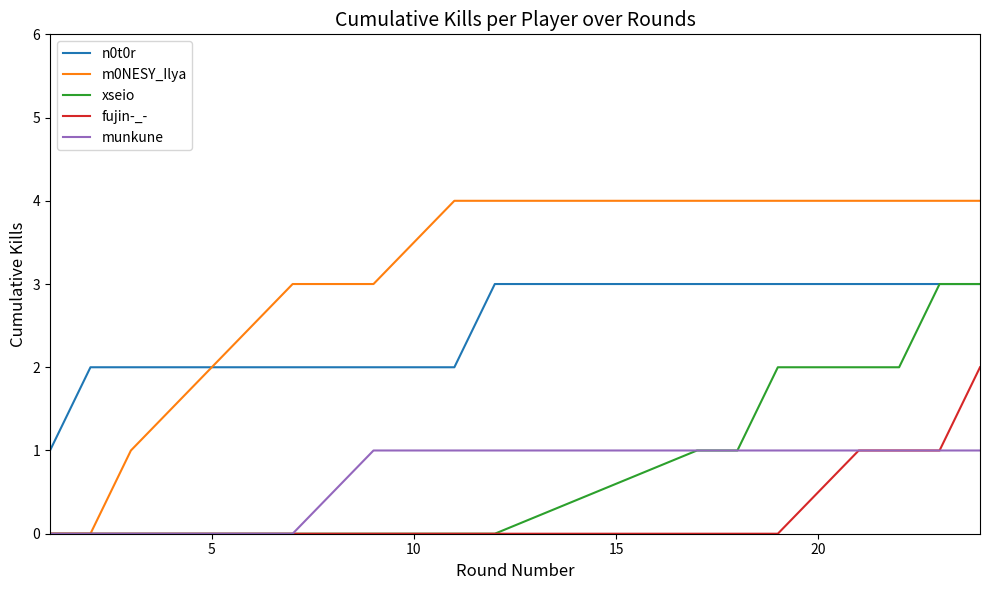

Which series has the largest total across all categories?

m0NESY_Ilya